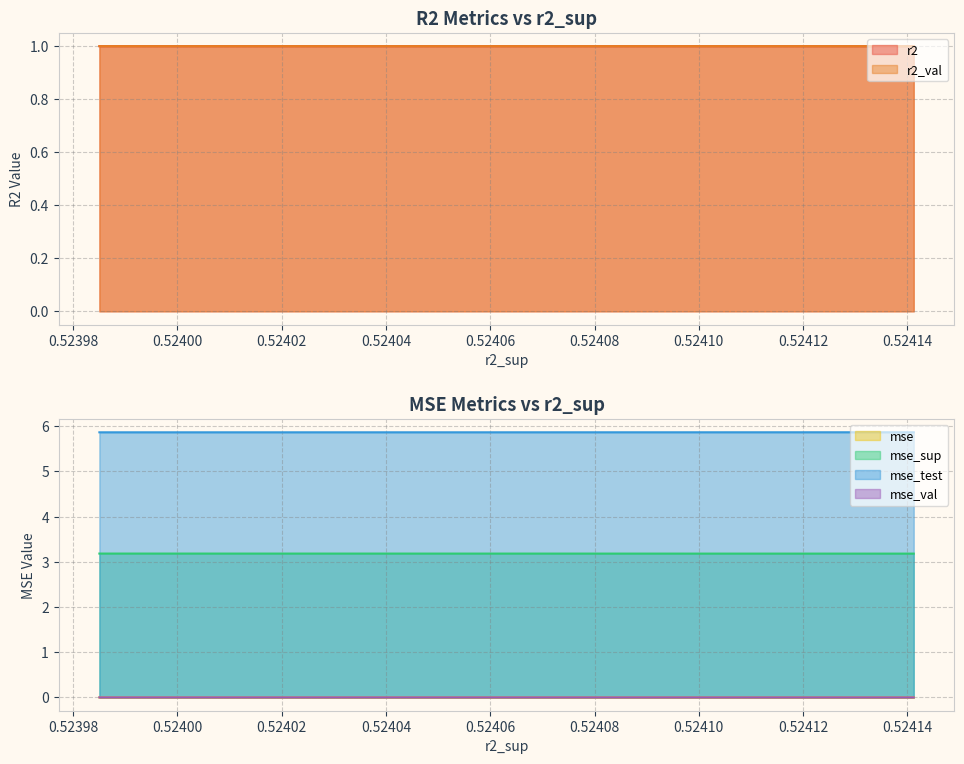

Reading right to left, list all the values displayed in this chart.

r2: 1.0	1.0	1.0	1.0	1.0	1.0	1.0	1.0	1.0	1.0
r2_val: 1.0	1.0	1.0	1.0	1.0	1.0	1.0	1.0	1.0	1.0
mse: 0.0	0.0	0.0	0.0	0.0	0.0	0.0	0.0	0.0	0.0
mse_sup: 3.2	3.2	3.2	3.2	3.2	3.2	3.2	3.2	3.2	3.2
mse_test: 5.9	5.9	5.9	5.9	5.9	5.9	5.9	5.9	5.9	5.9
mse_val: 0.0	0.0	0.0	0.0	0.0	0.0	0.0	0.0	0.0	0.0